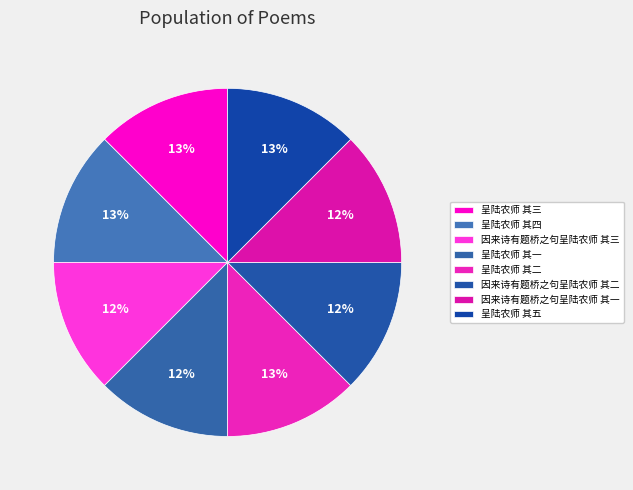

How many segments does this pie chart have?

8